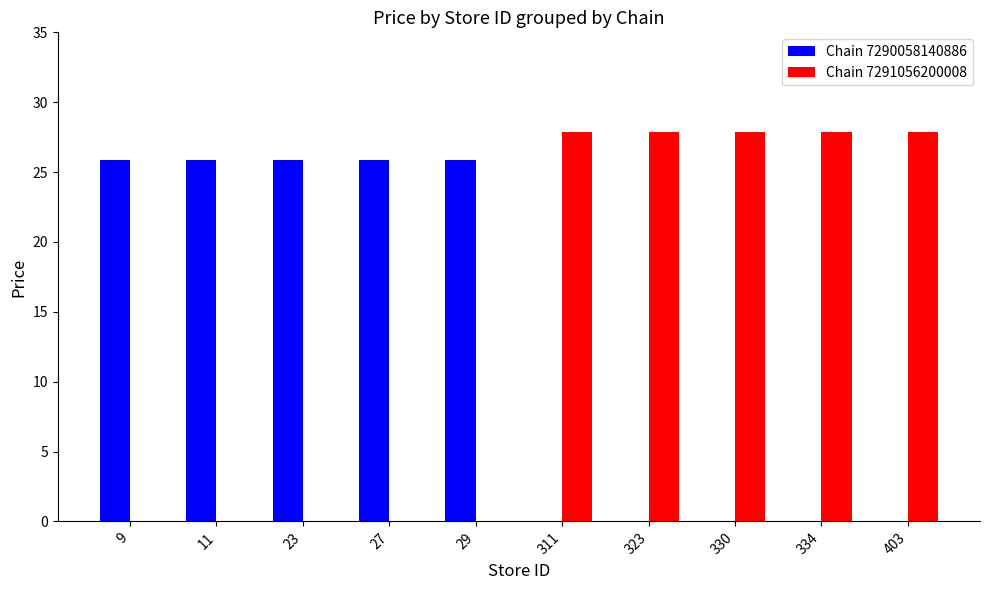

Are the bars grouped side by side (vs. stacked)?

Yes